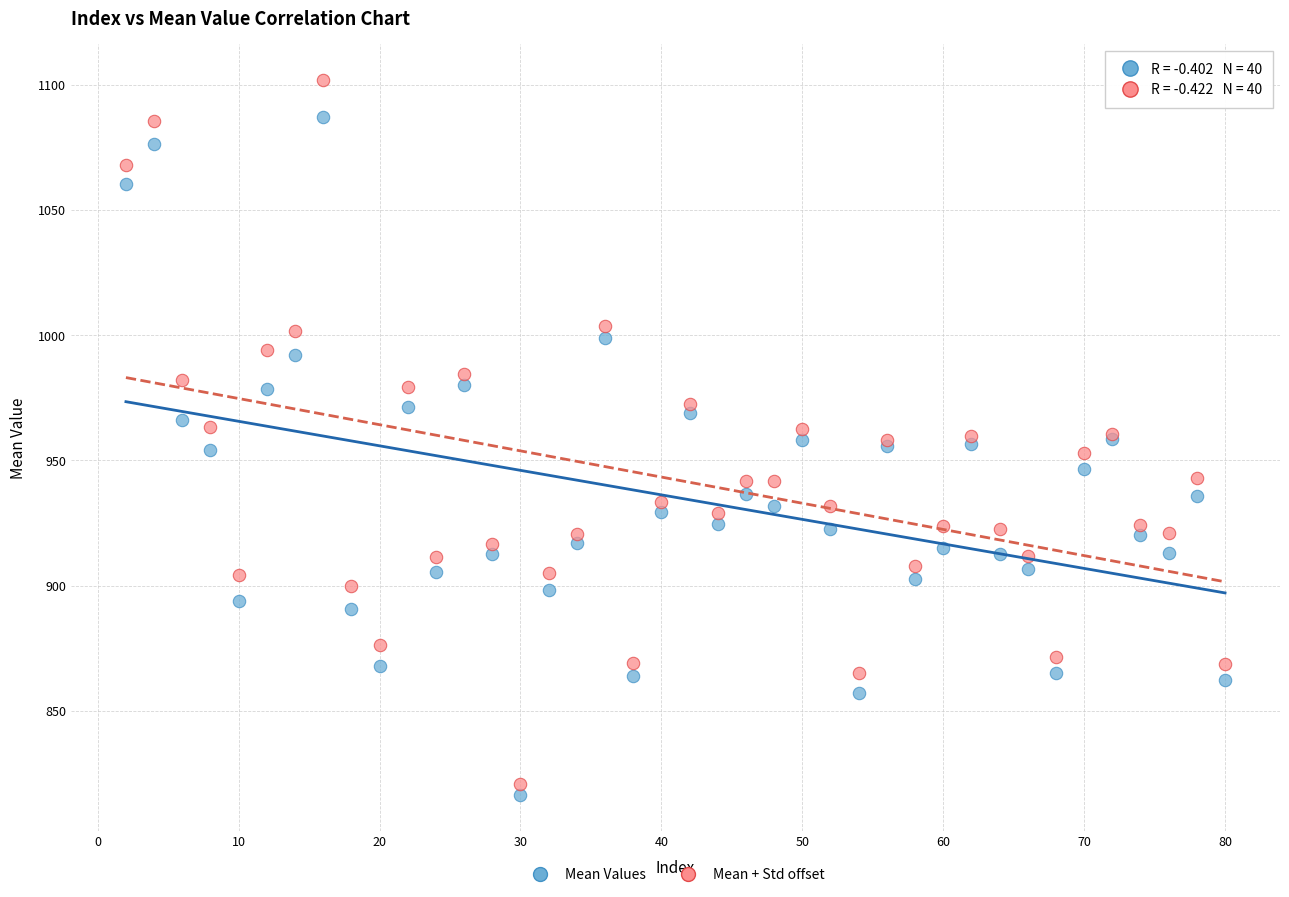

Which series reaches the maximum Y coordinate?

Mean + Std offset